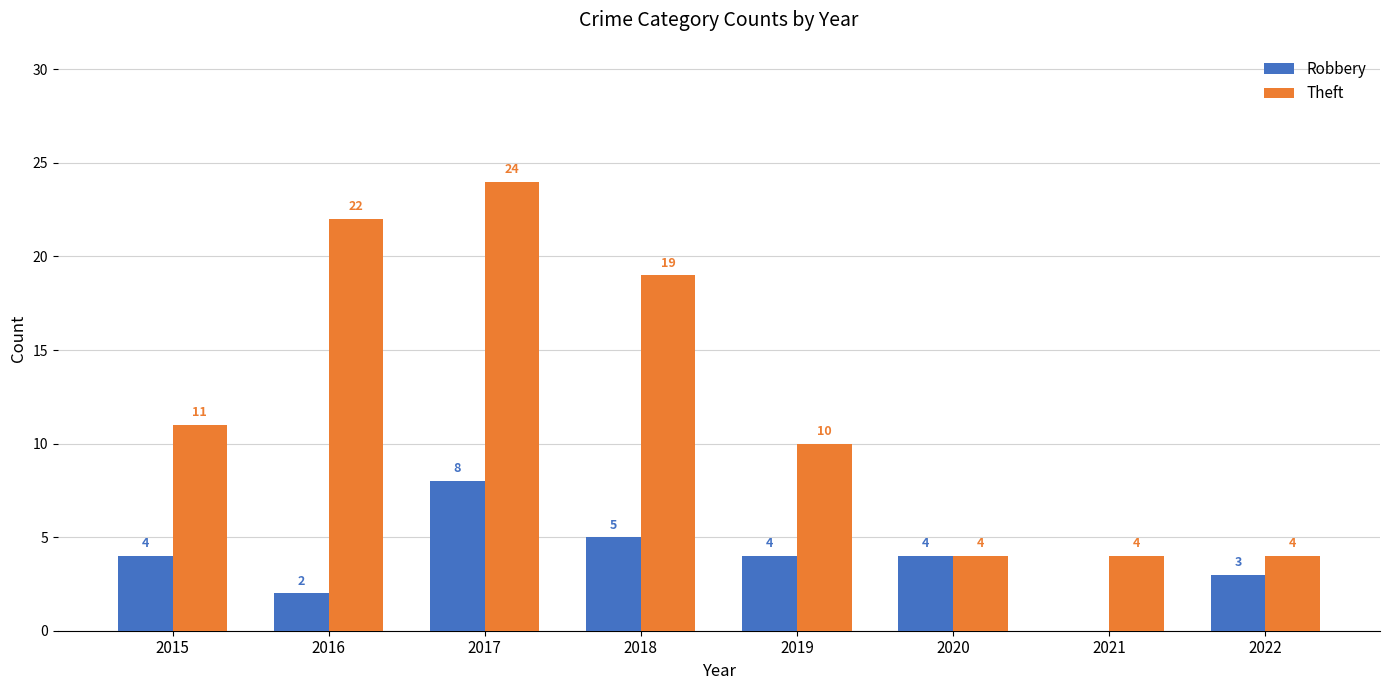

Read the Robbery value at 2017.

8